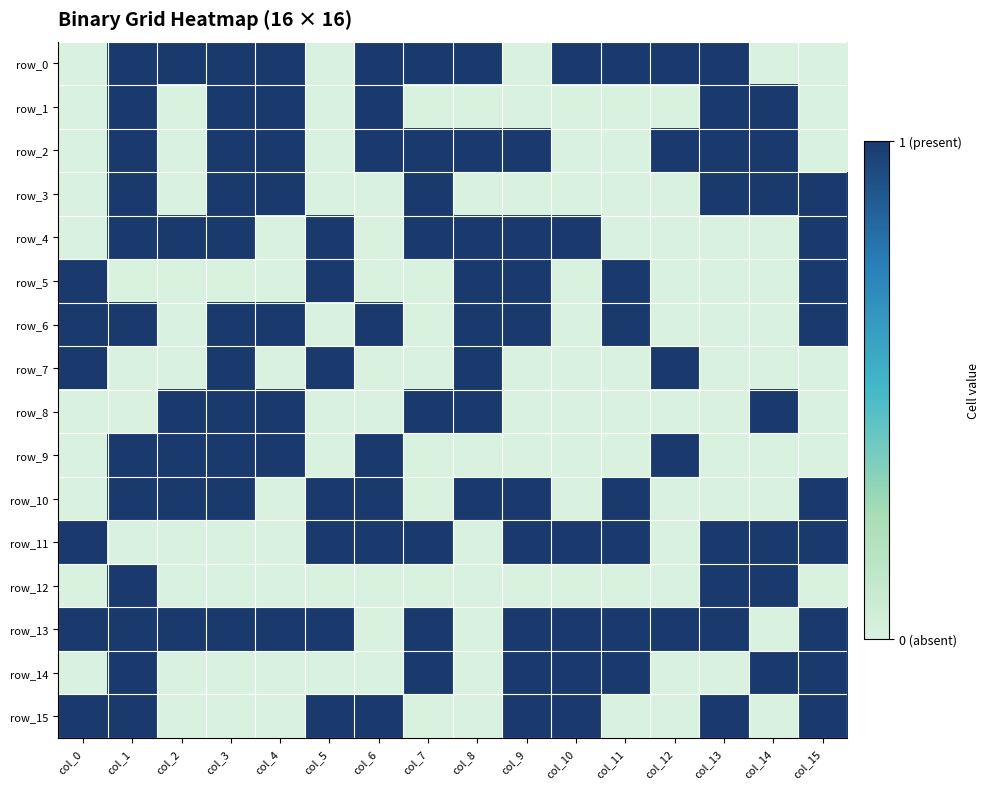

Which has a higher value, col_13 or col_4?

col_13